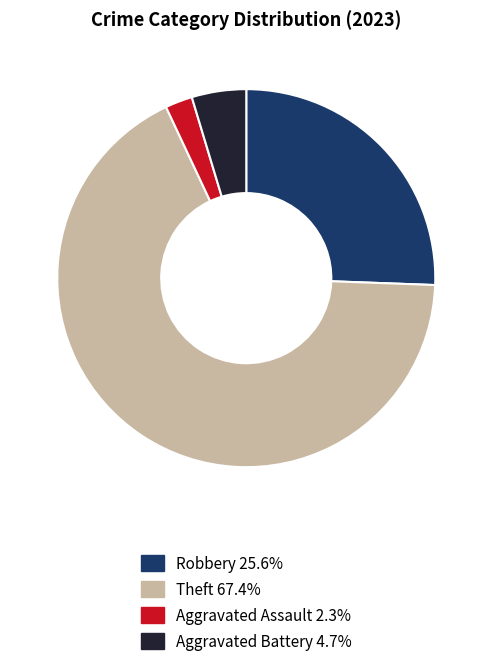

Is there a majority slice in this chart?

Yes